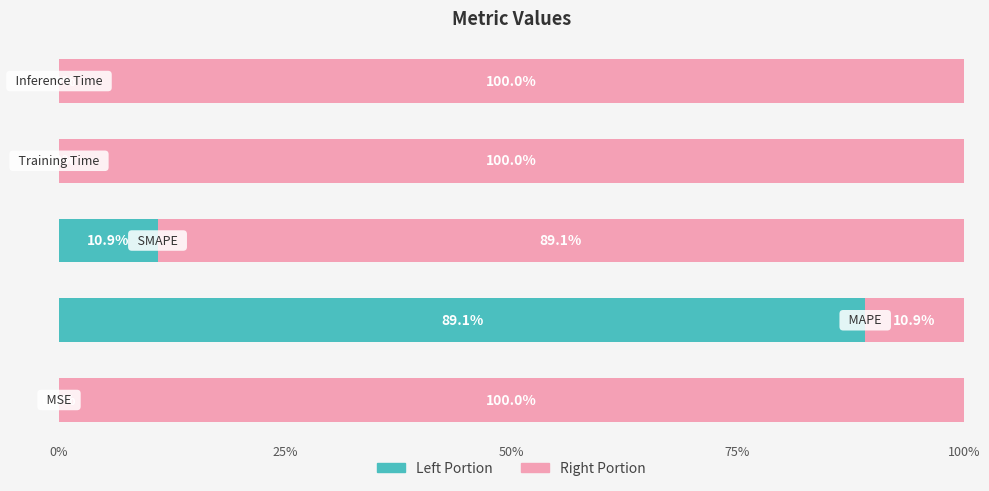

Count the number of categories in the chart.

5